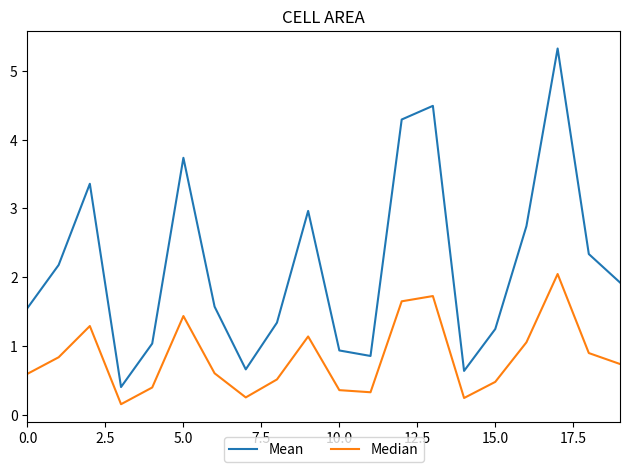

What is the greatest value displayed?

5.3